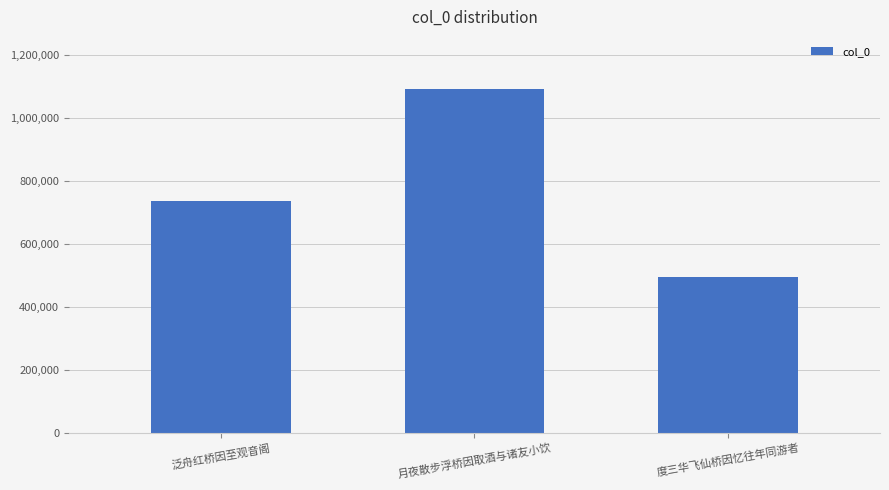

Between 度三华飞仙桥因忆往年同游者 and 泛舟红桥因至观音阁, which is larger?

泛舟红桥因至观音阁